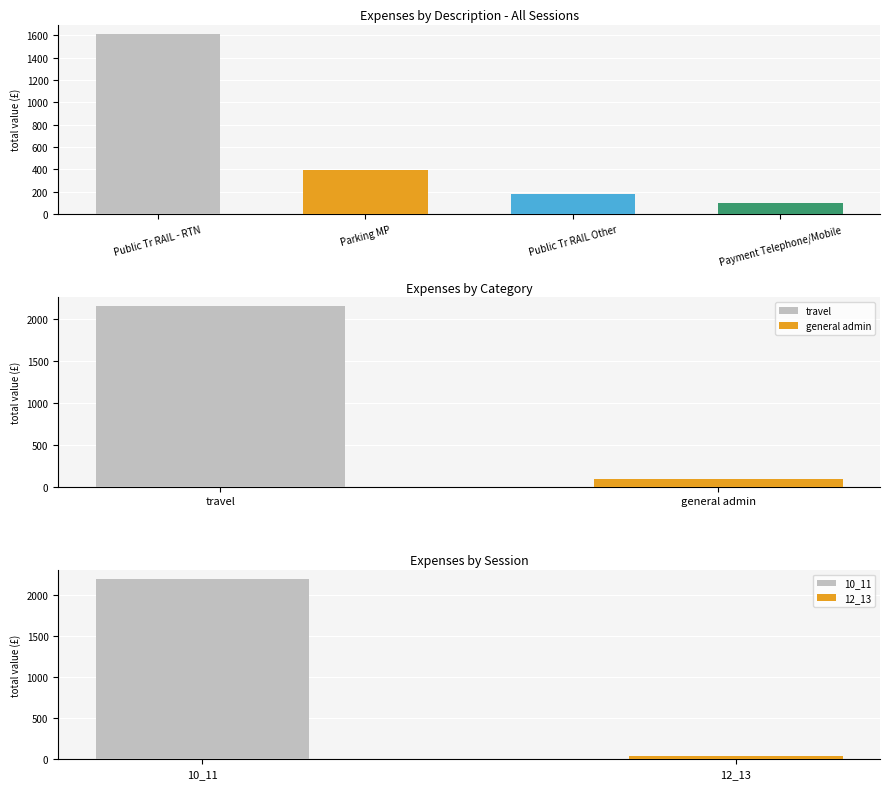

What is the change in value from Public Tr RAIL Other to Payment Telephone/Mobile?

-87.7